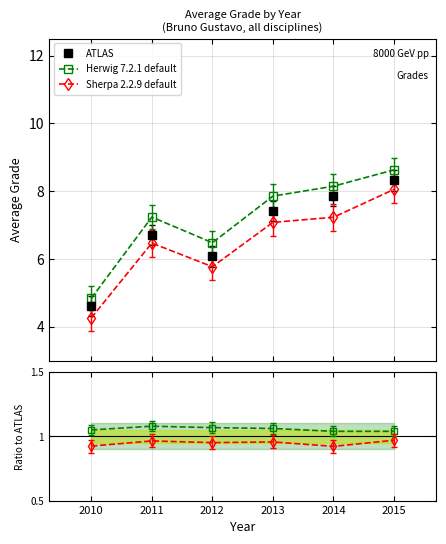

Is the value of ATLAS at 2011 greater than the value of Herwig 7.2.1 default at 2014?

Yes